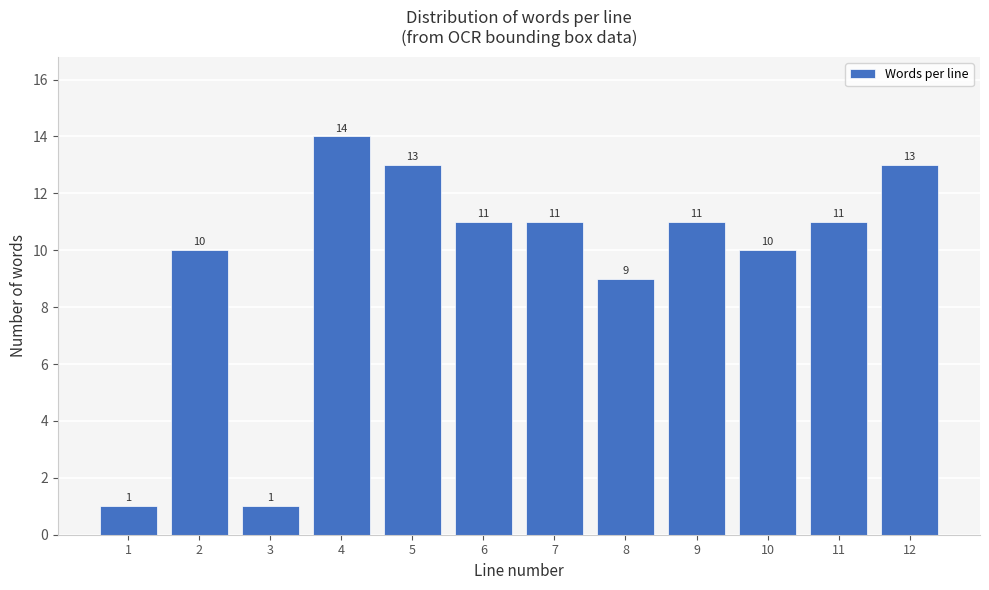

Reading right to left, what are all the values shown in this chart?

13	11	10	11	9	11	11	13	14	1	10	1